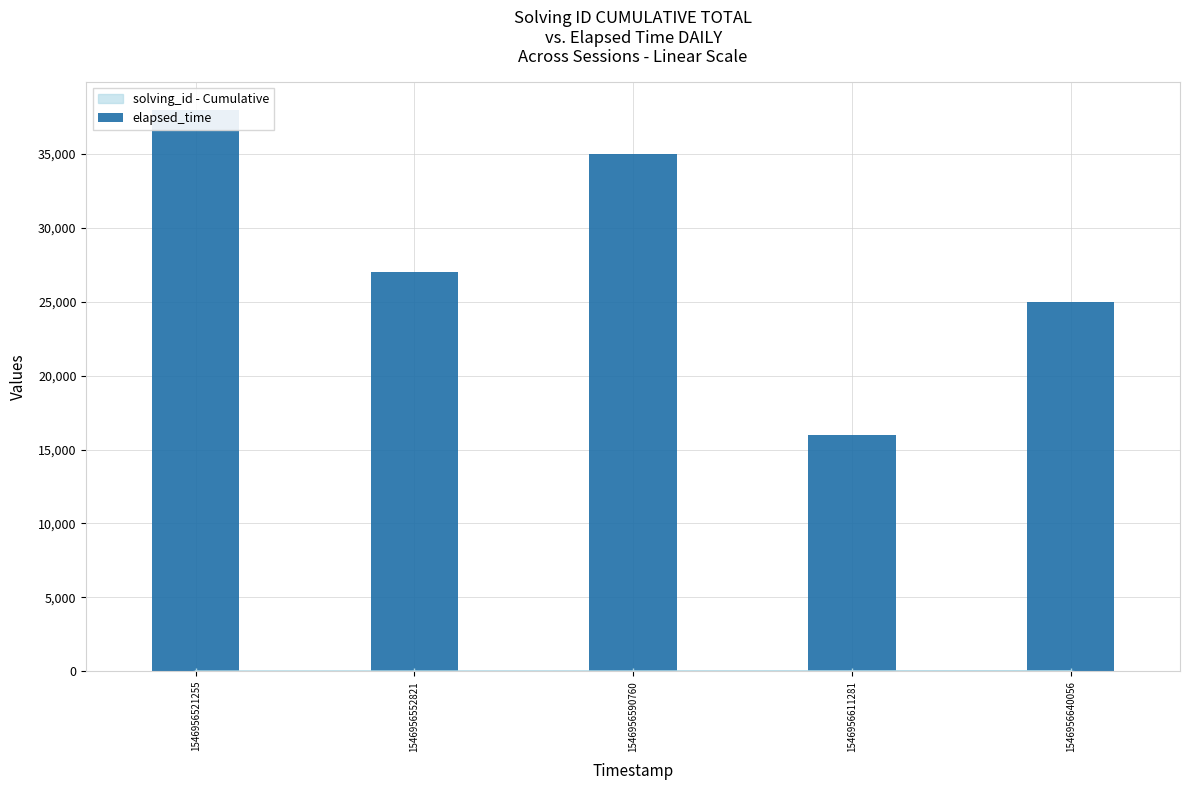

What is the sum of the values at 1546956590760 and 1546956552821?

62000